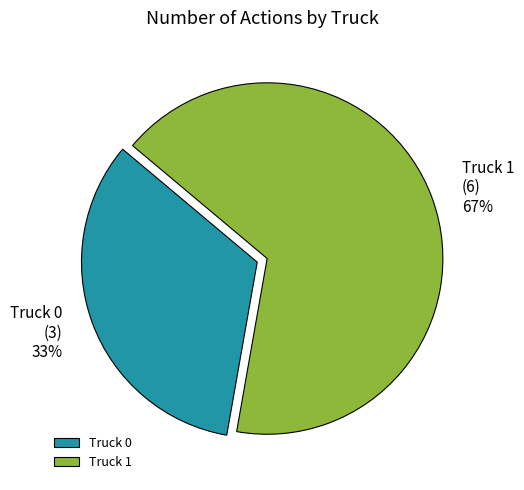

What is the ratio of the value at Truck 0 to the value at Truck 1?

0.5